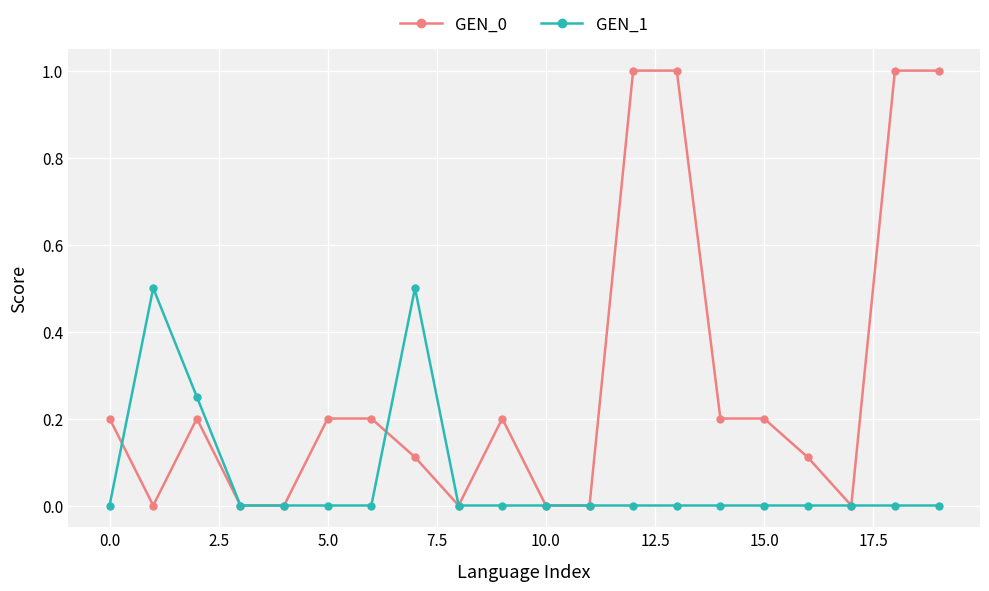

Which series has the widest spread of values?

GEN_0